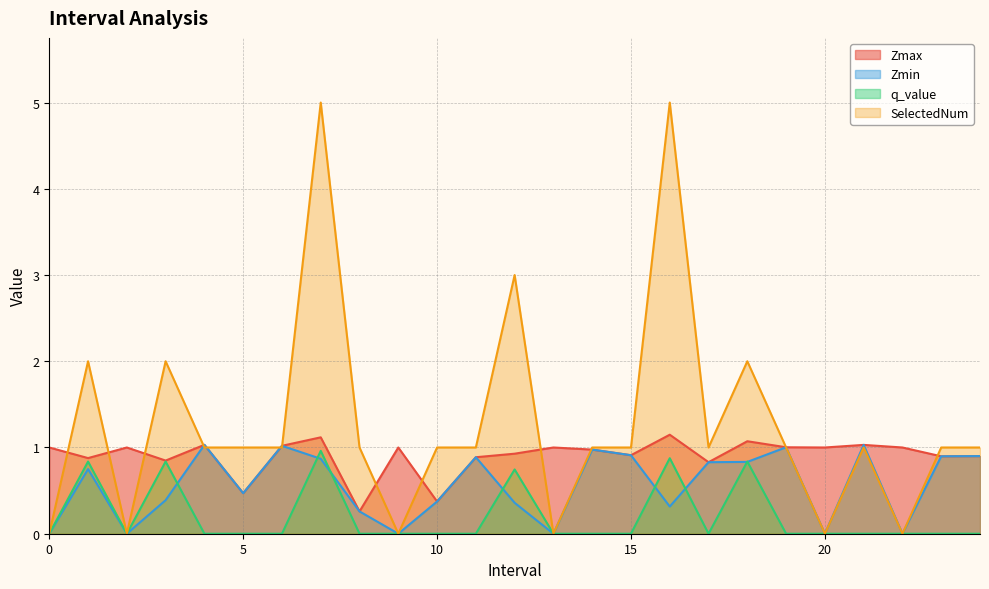

Is it true that Zmin equals 0.5 at 21?

False